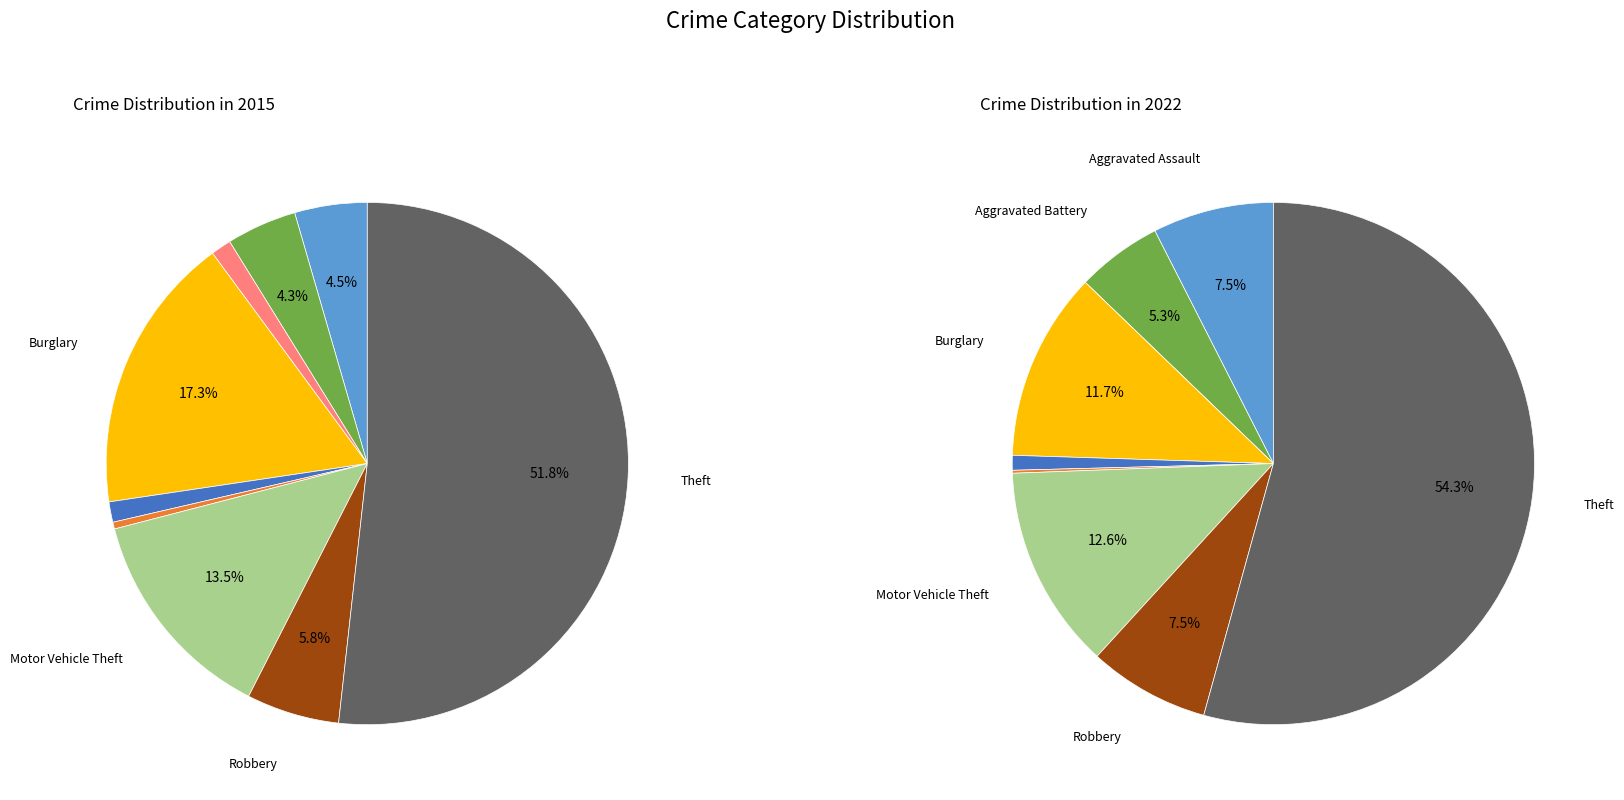

How many segments does this pie chart have?

9